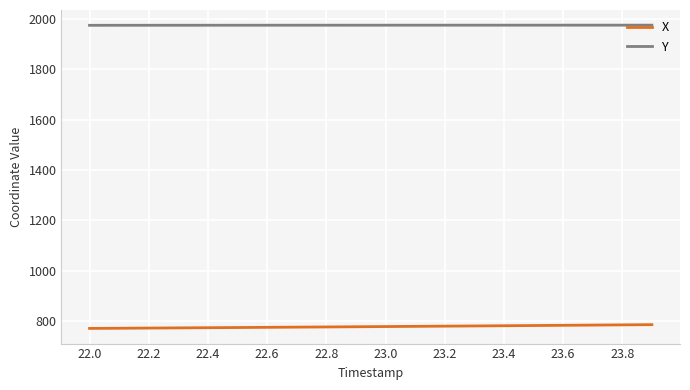

True or false: Y and X intersect in this chart.

False